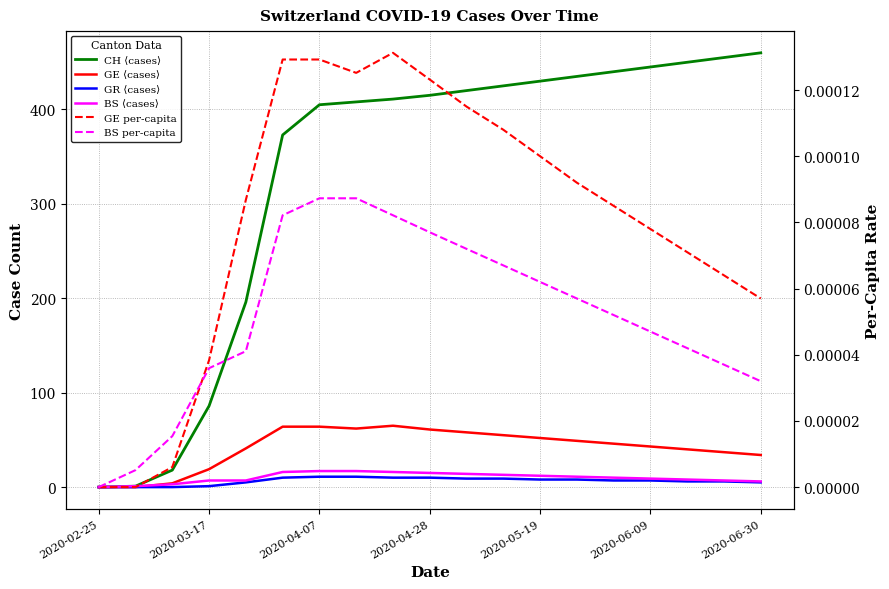

Between 2020-06-09 and 17, which is larger?

17